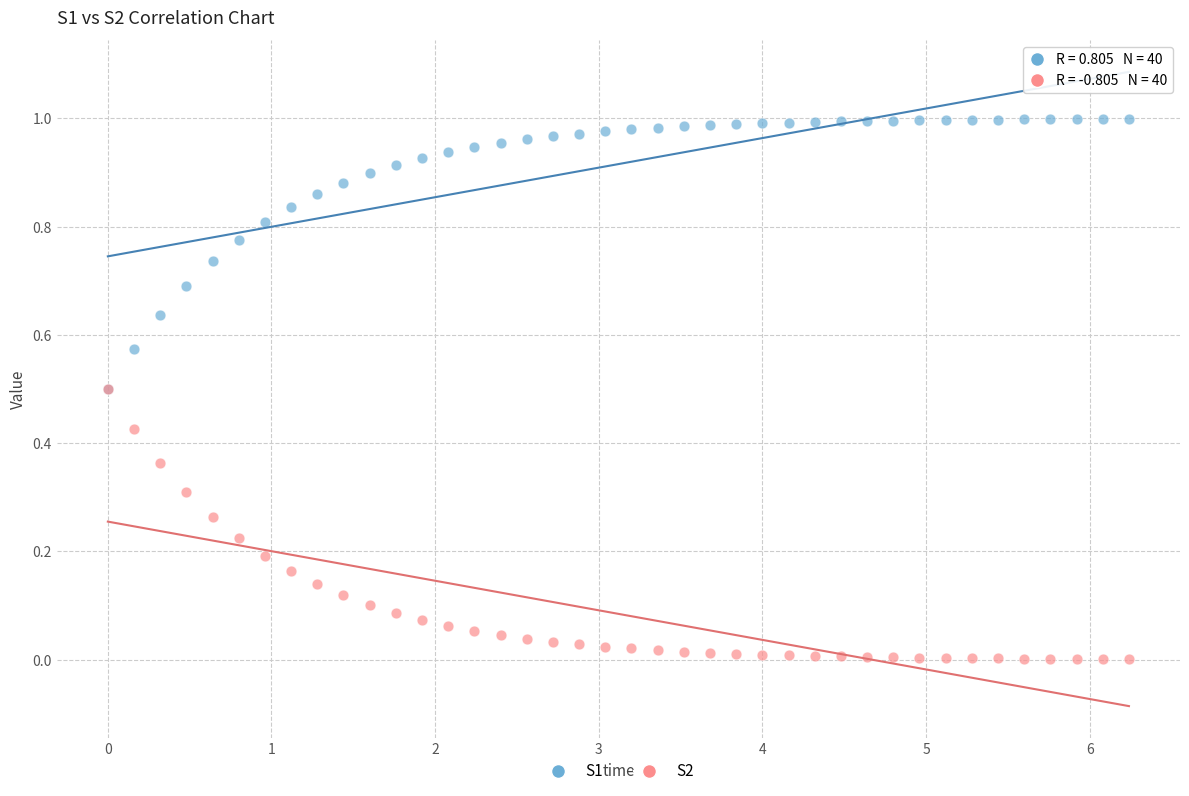

Which series contains the lowest Y value?

S2